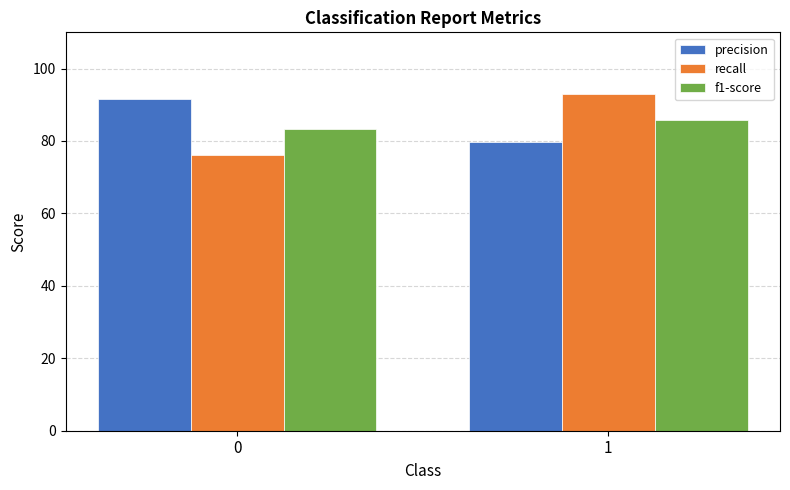

What are all the series names shown in the legend?

precision, recall, f1-score